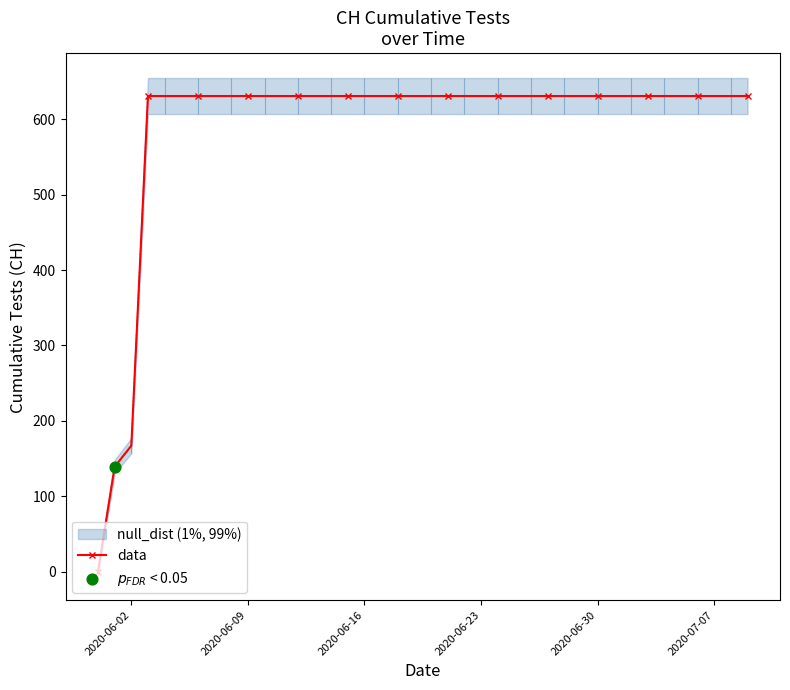

Where is data nearest to the value 315?

2020-06-02